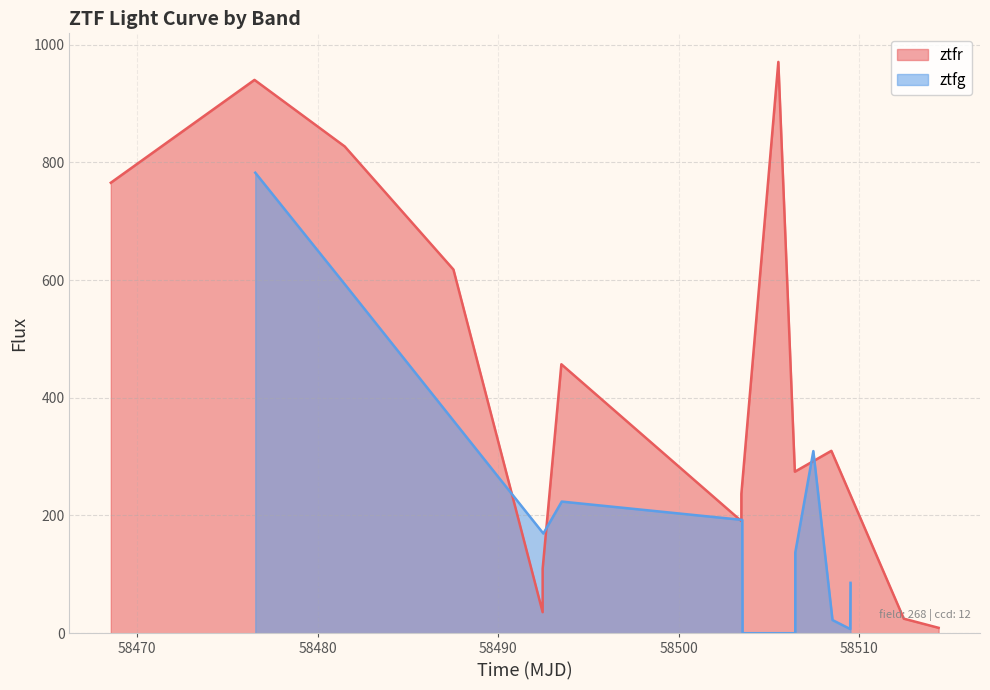

What is the maximum value for ztfr?

970.6